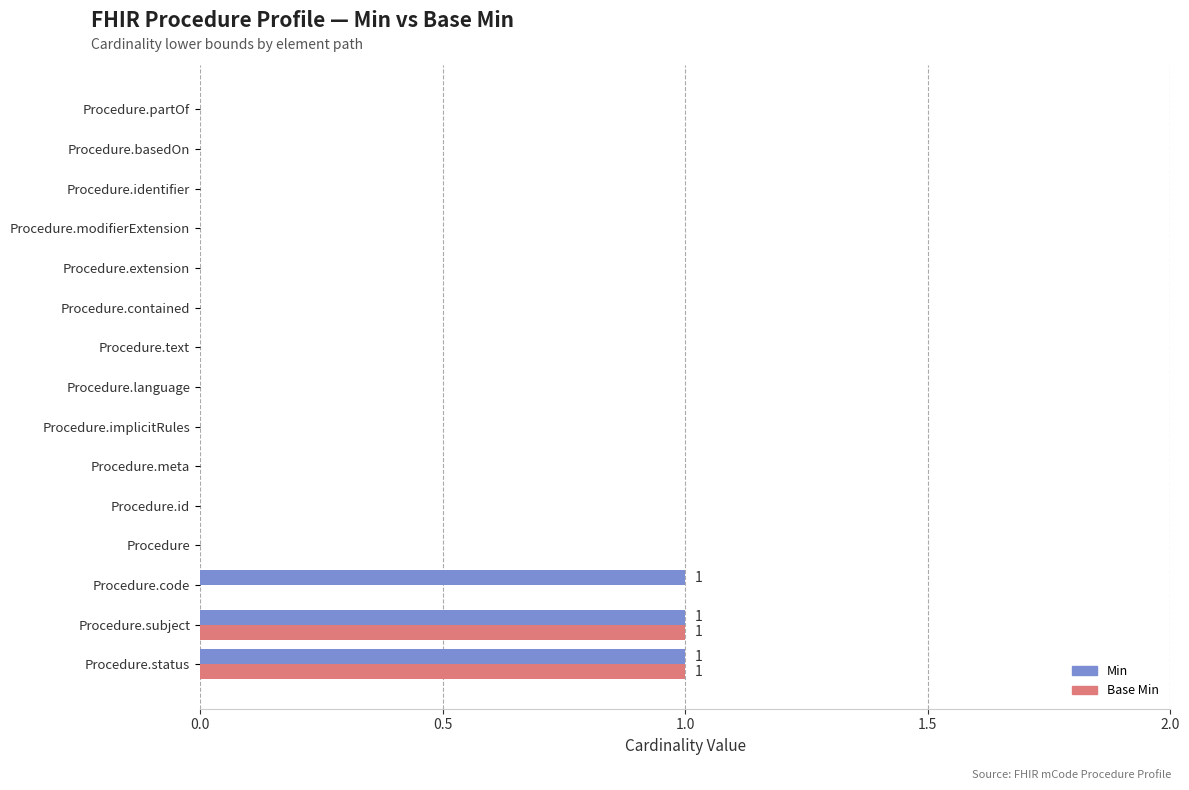

The Min series shows 0 at Procedure.language. True or false?

True